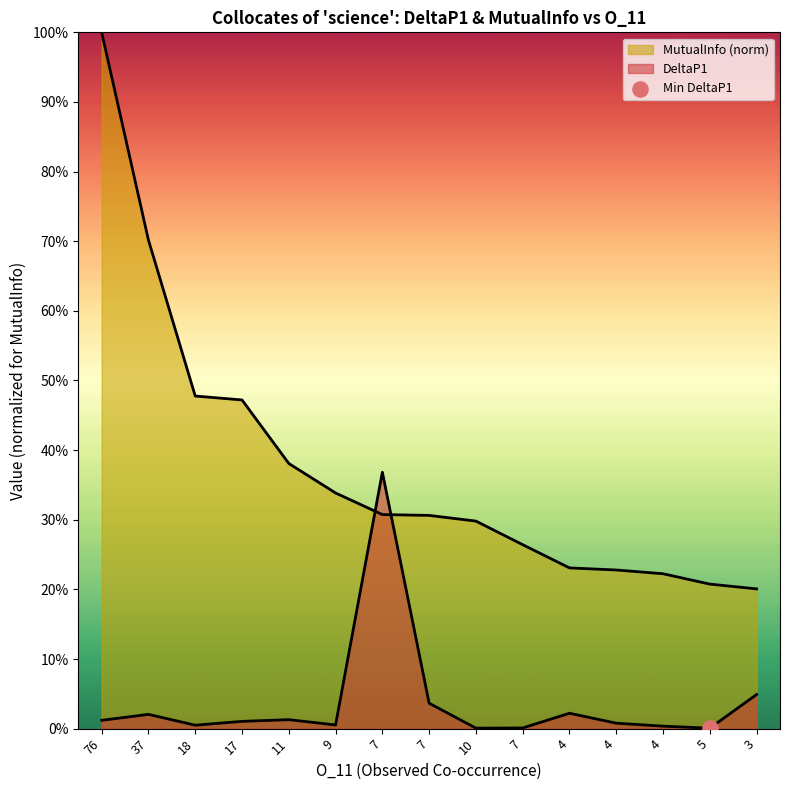

Is the value of DeltaP1 at 9 greater than the value of MutualInfo at 4?

No